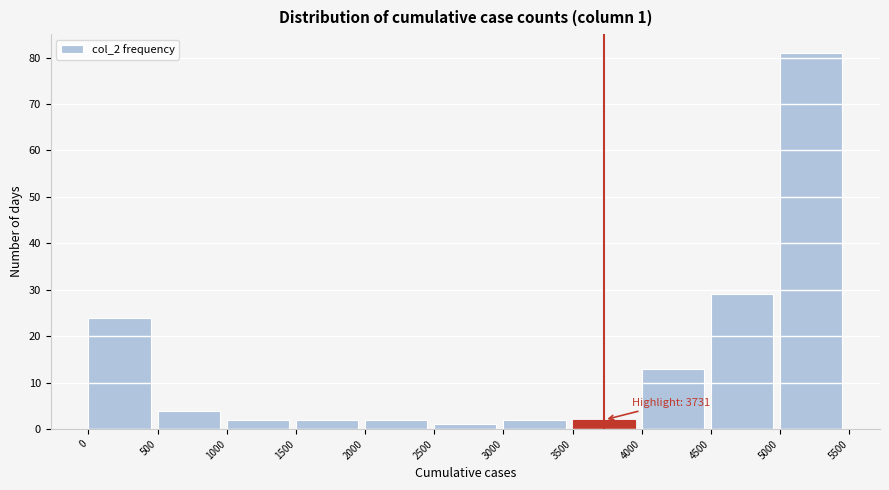

Over which range of the x-axis is the bar tallest?

5000 to 5500